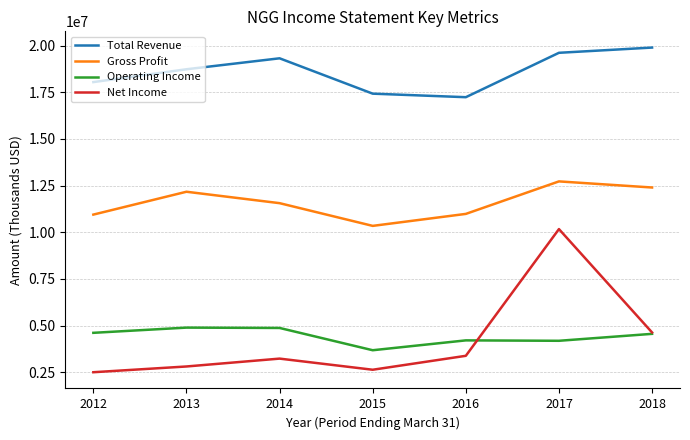

What is the difference between the Gross Profit values at 2015 and 2012?

603900